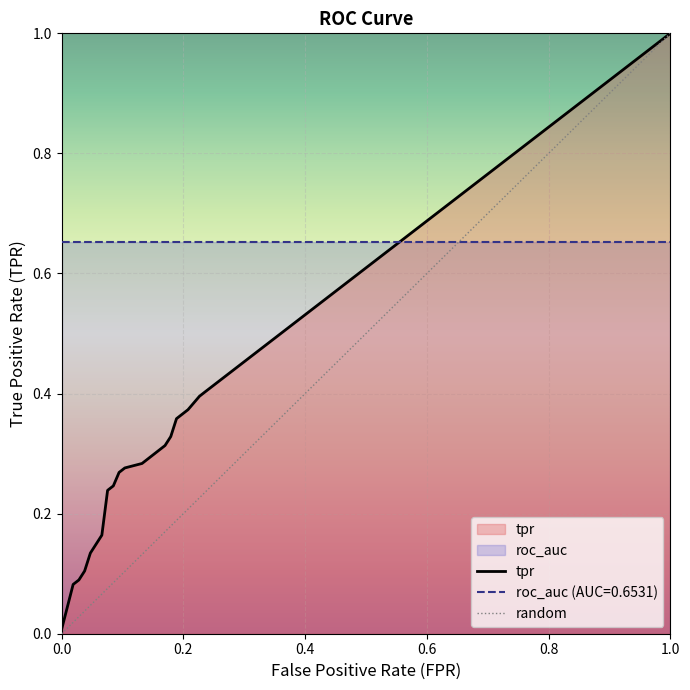

True or false: fpr and roc_auc intersect in this chart.

False